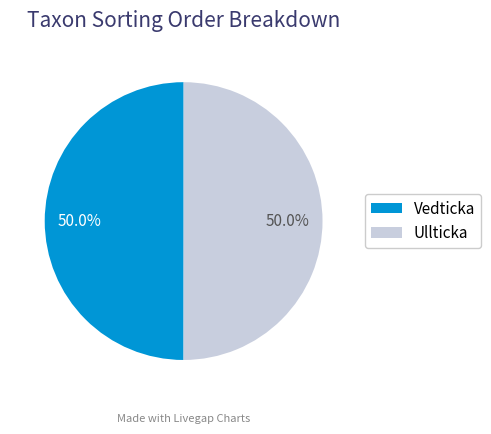

What is the ratio of the value at Ullticka to the value at Vedticka?

1.0